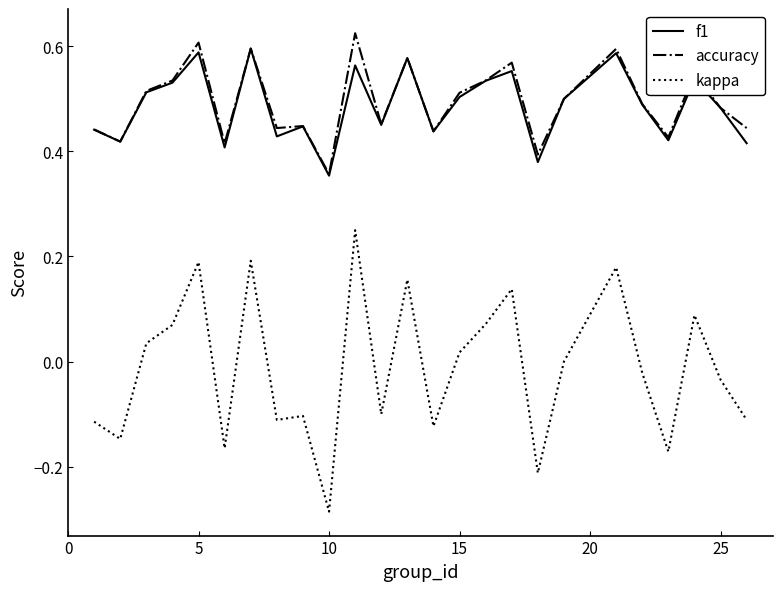

True or false: f1 and kappa intersect in this chart.

False